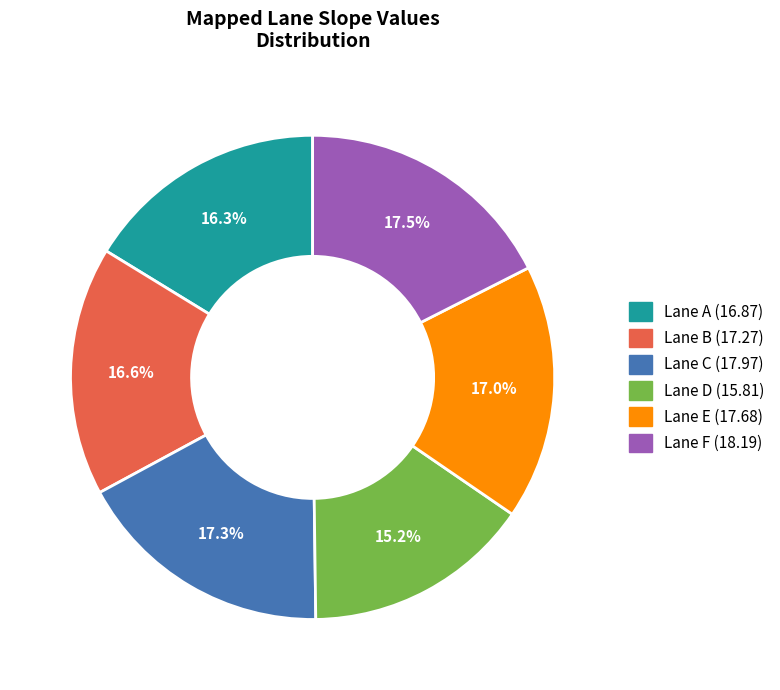

Is there any slice that represents more than half of the pie?

No